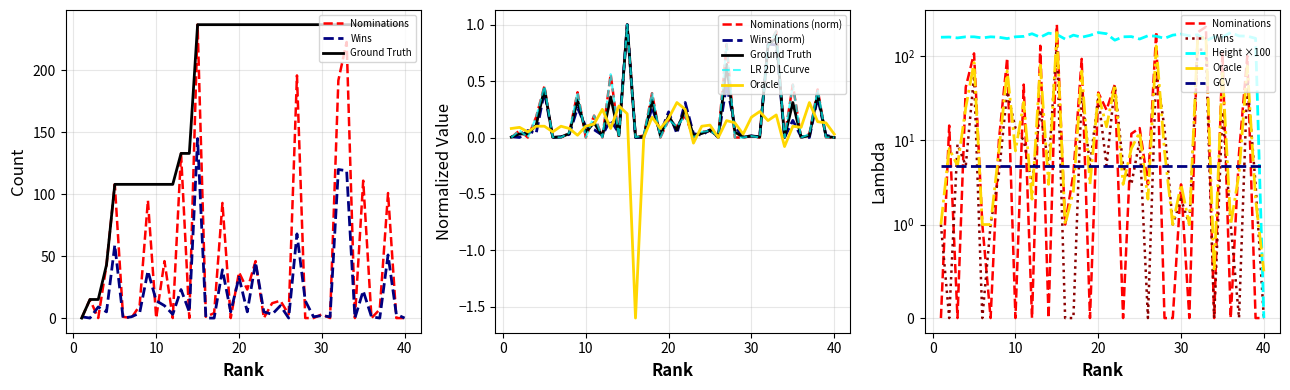

Which series has the largest total across all categories?

Nominations